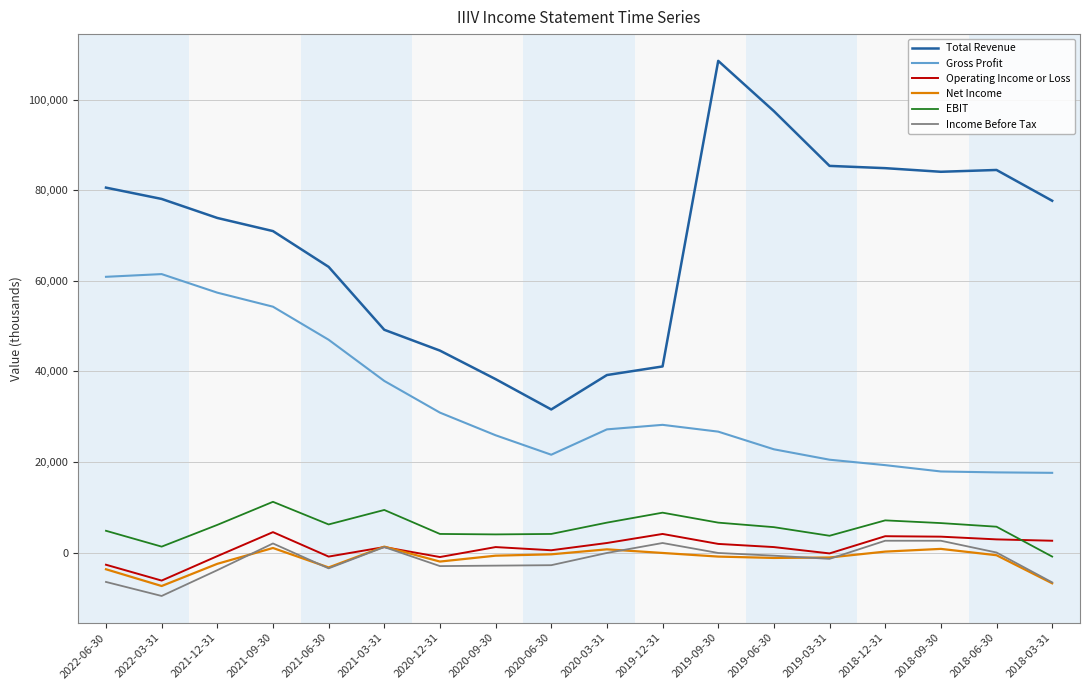

What is the difference between the maximum and second lowest values in the Total Revenue series?

70300